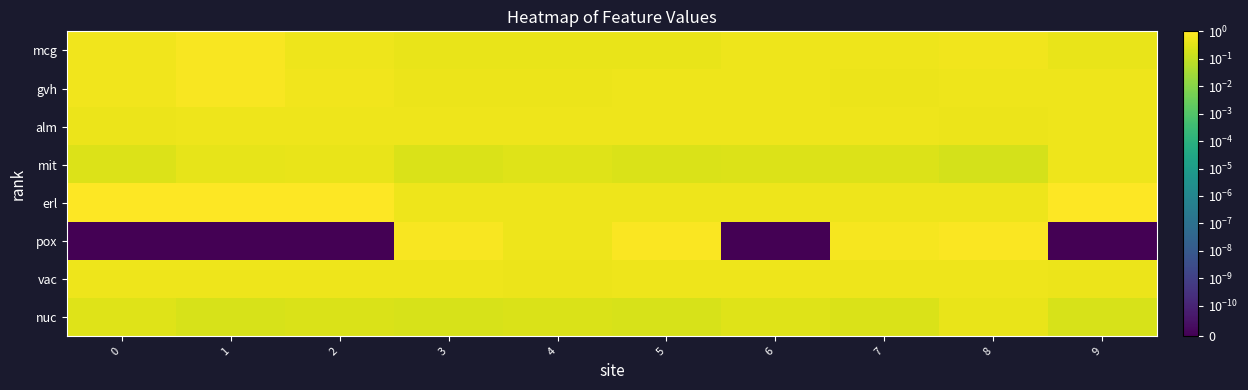

Reading right to left, what are all the values shown in this chart?

mcg: 9=0.4	8=0.6	7=0.5	6=0.5	5=0.4	4=0.4	3=0.4	2=0.5	1=0.8	0=0.6
gvh: 9=0.5	8=0.5	7=0.5	6=0.5	5=0.5	4=0.5	3=0.5	2=0.6	1=0.8	0=0.6
alm: 9=0.5	8=0.5	7=0.5	6=0.5	5=0.5	4=0.5	3=0.5	2=0.5	1=0.5	0=0.5
mit: 9=0.5	8=0.2	7=0.3	6=0.3	5=0.2	4=0.3	3=0.2	2=0.4	1=0.4	0=0.3
erl: 9=1.0	8=0.5	7=0.5	6=0.5	5=0.5	4=0.5	3=0.5	2=1.0	1=1.0	0=1.0
pox: 9=0.0	8=0.8	7=0.7	6=0.0	5=0.8	4=0.5	3=0.8	2=0.0	1=0.0	0=0.0
vac: 9=0.5	8=0.5	7=0.5	6=0.5	5=0.5	4=0.5	3=0.5	2=0.5	1=0.5	0=0.5
nuc: 9=0.2	8=0.4	7=0.2	6=0.3	5=0.2	4=0.2	3=0.2	2=0.2	1=0.2	0=0.3